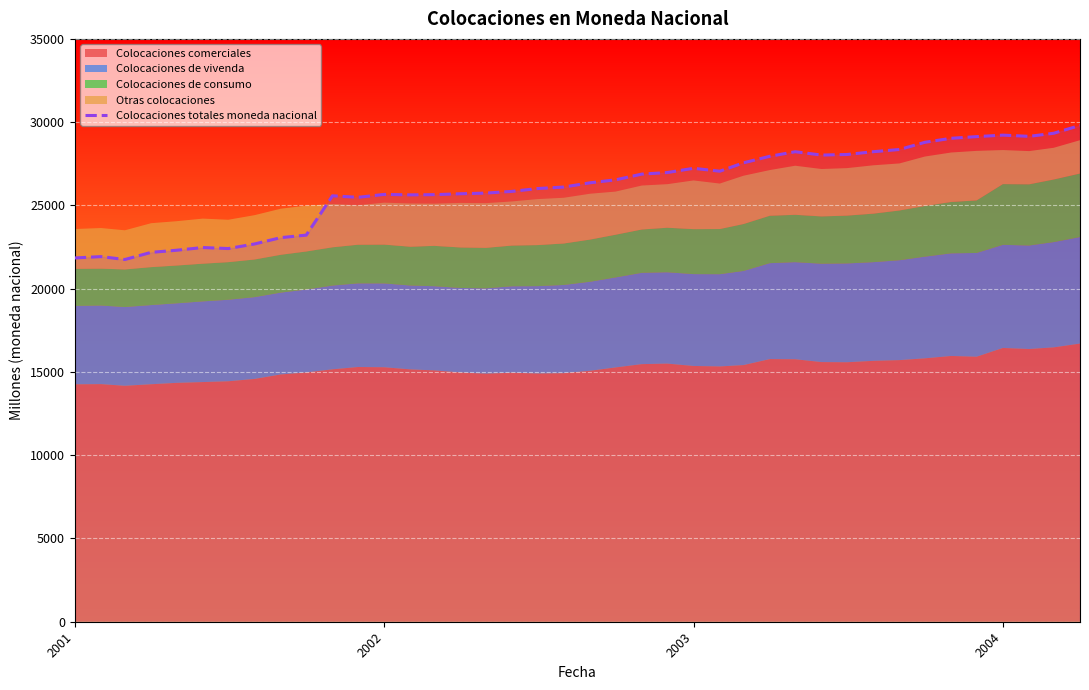

What is the lowest value of the Colocaciones totales moneda nacional series?

21751